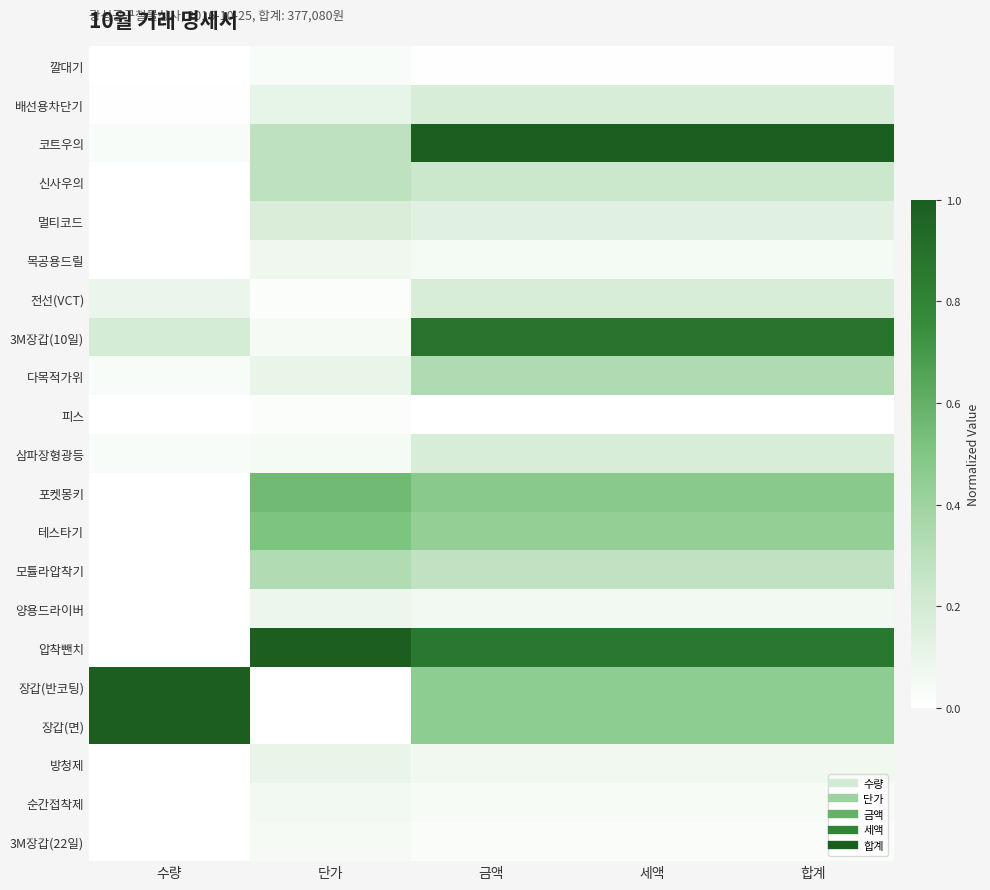

What is the spread (max minus min) of values at 세액?

1.0